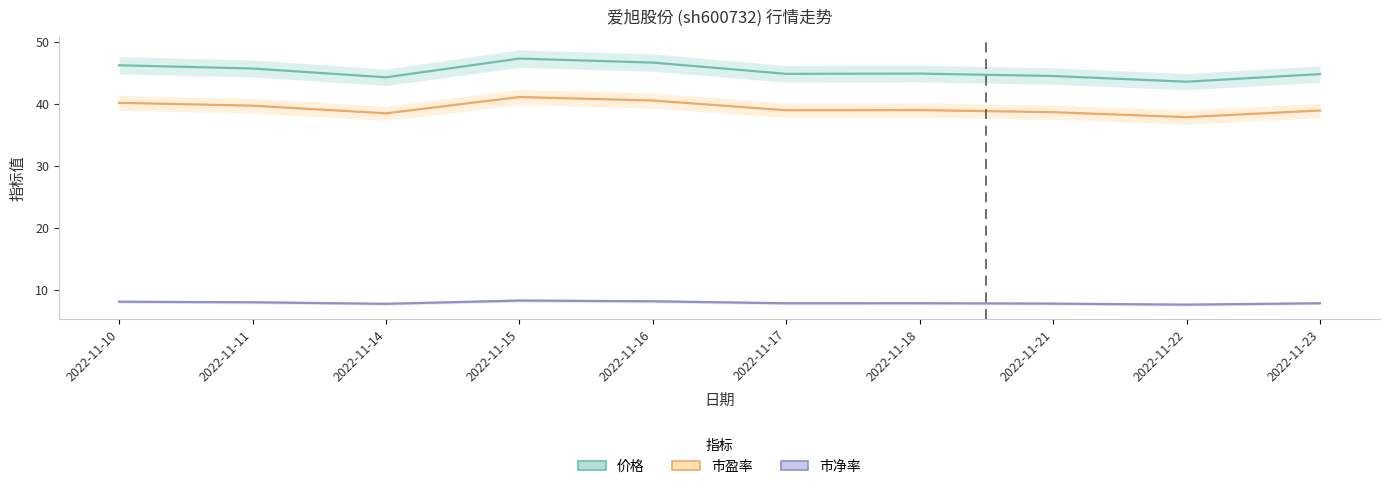

Which series changed the most between 2022-11-10 and 2022-11-11?

价格